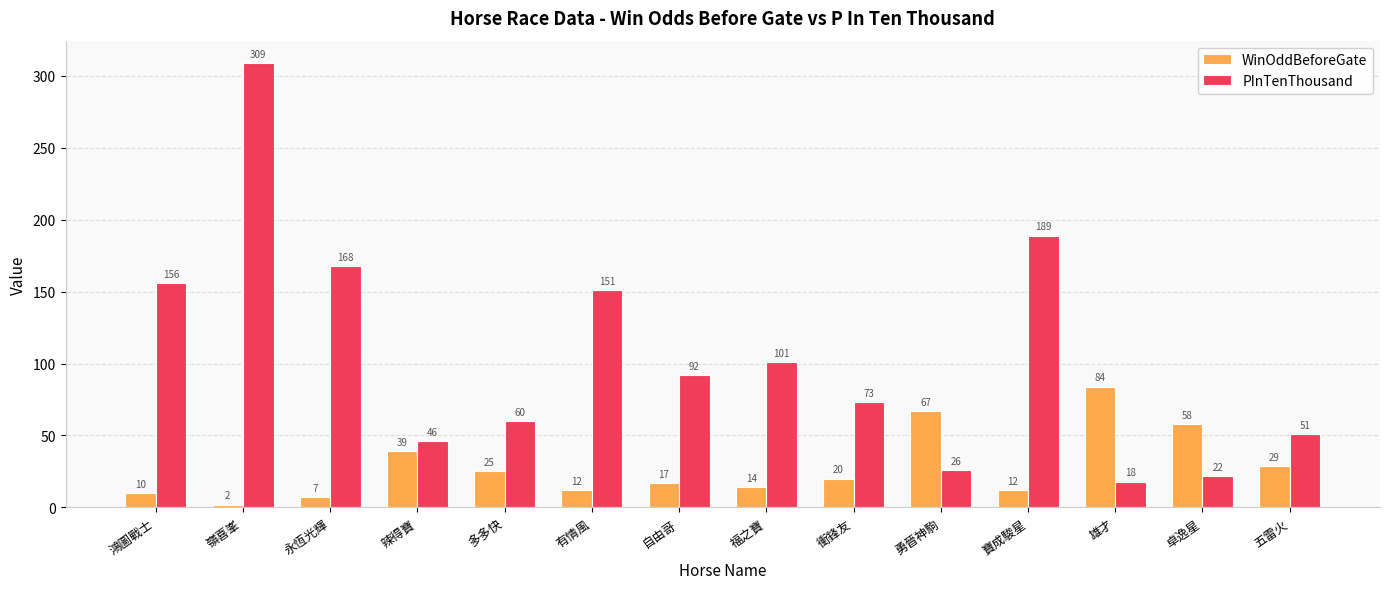

Which category has the lowest value in the WinOddBeforeGate series?

嶺喜峯